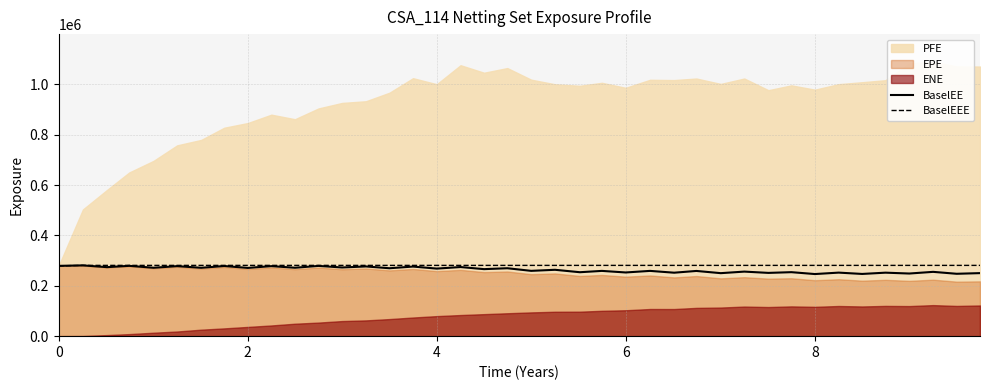

Reading left to right, extract all data points from this chart.

BaselEE: 279163	281050	274028	279269	271583	278075	271480	278535	270979	278073	271662	278970	272721	276833	269687	276362	268295	274489	266140	269741	259354	263555	253905	259175	252933	259189	252006	258974	250180	256350	251250	254100	246633	252330	247075	252123	248728	255361	247709	250332
BaselEEE: 279163	281050	281050	281050	281050	281050	281050	281050	281050	281050	281050	281050	281050	281050	281050	281050	281050	281050	281050	281050	281050	281050	281050	281050	281050	281050	281050	281050	281050	281050	281050	281050	281050	281050	281050	281050	281050	281050	281050	281050